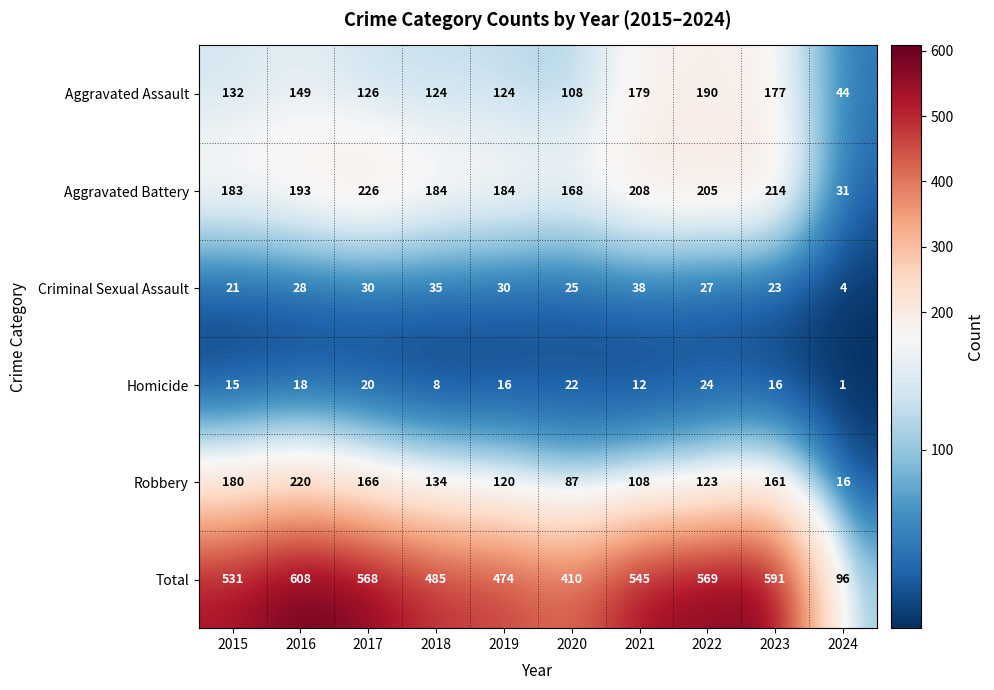

What is the total value across all series at 2022?

1138